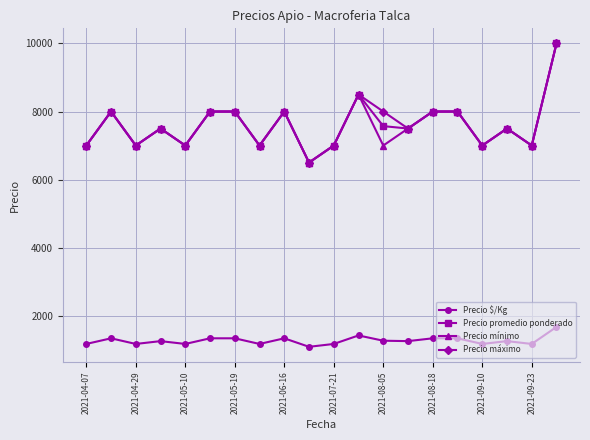

Does the chart have visible grid lines?

Yes